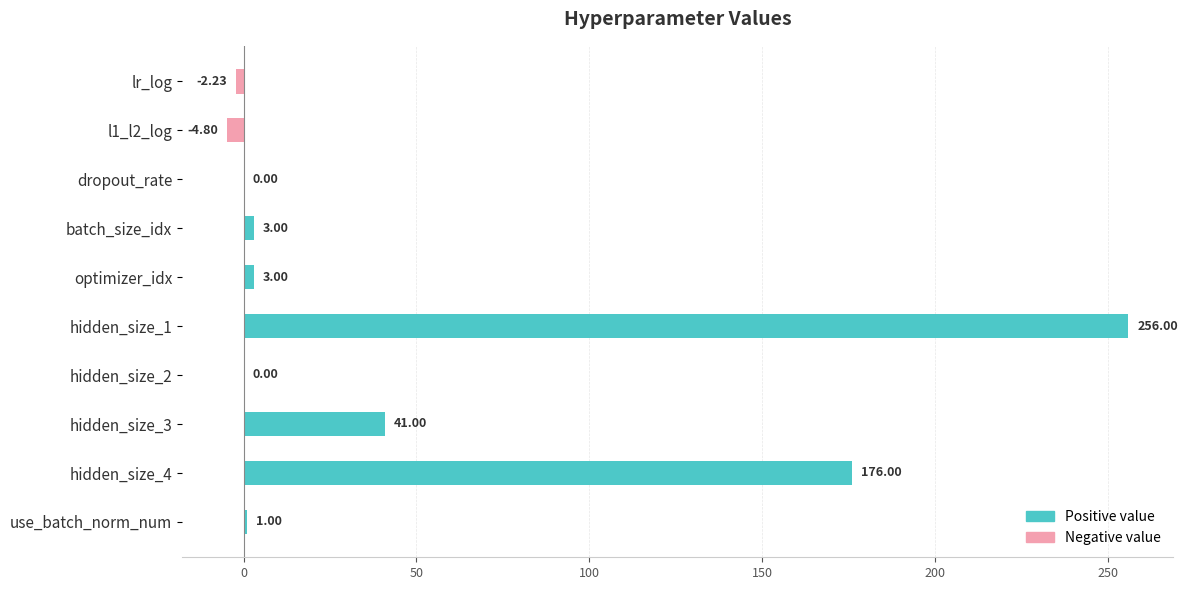

At which category does the chart reach its peak across all series?

hidden_size_1